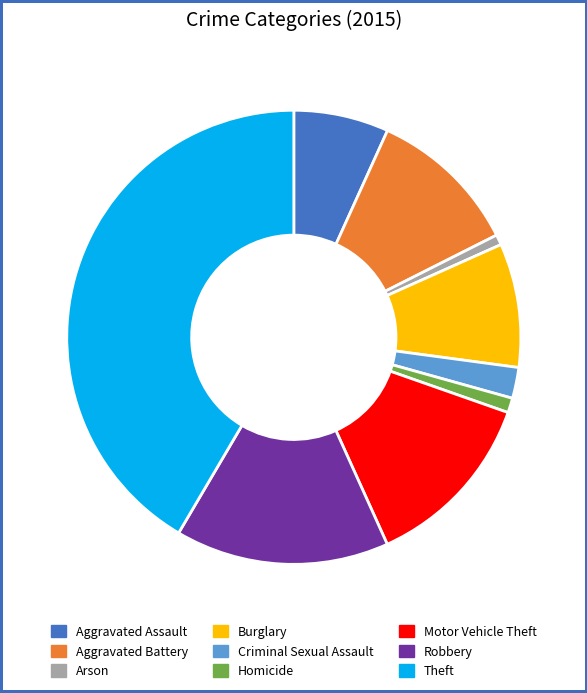

Which slice is the largest?

Theft